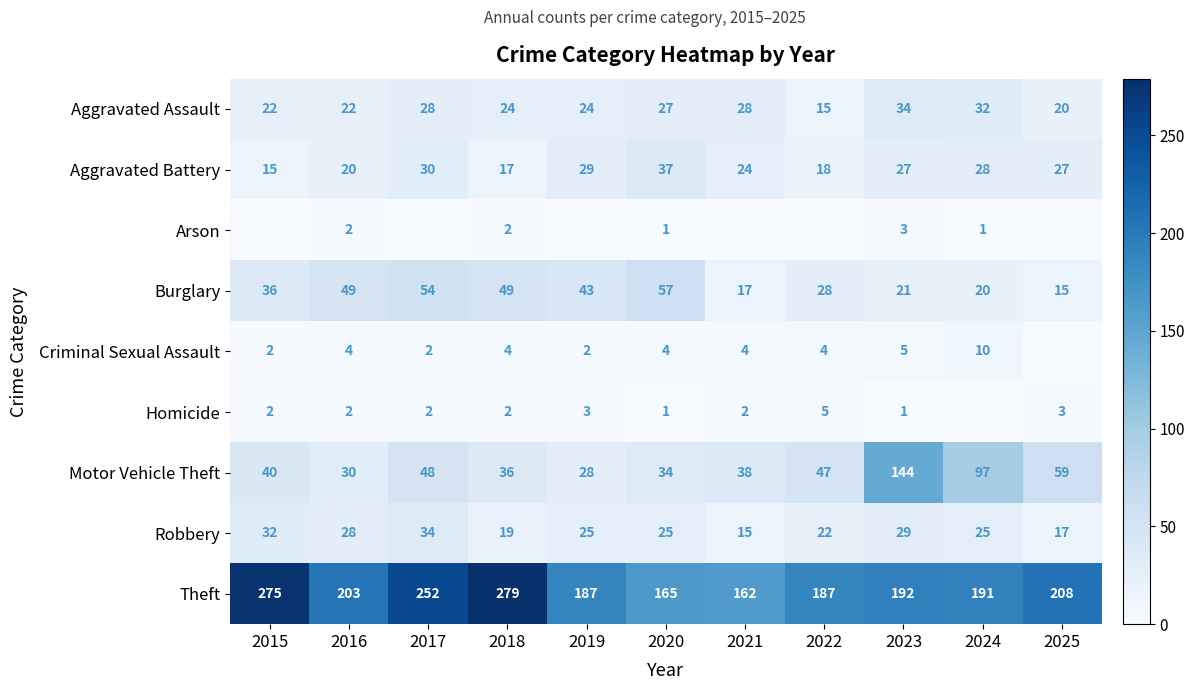

Which has a higher value, 2016 or 2018?

2018